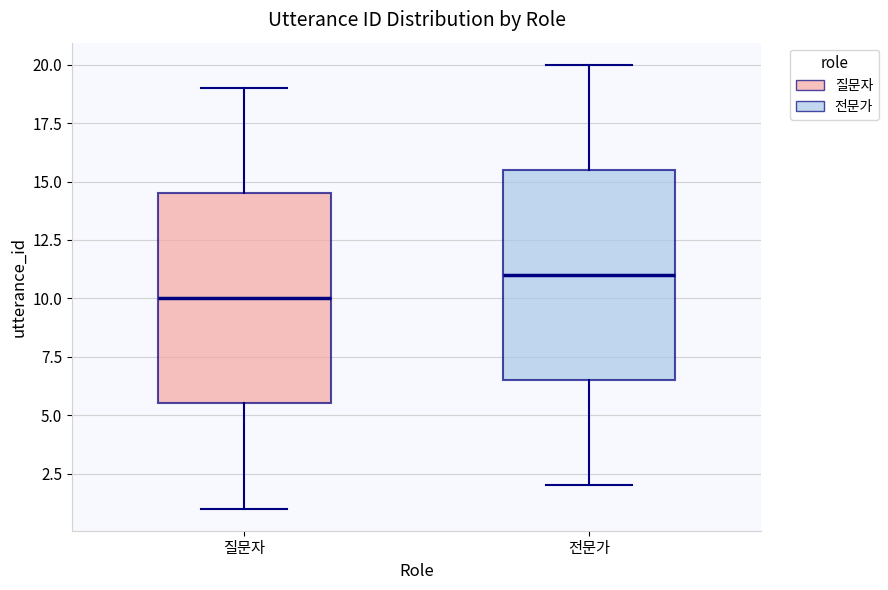

Reading left to right, read every box against the y-axis: the position of its median line, the range the box covers, and the ends of its whiskers. The values are not printed on the chart, so give them approximately, as read against the axis.

질문자: median 10.0, box 5.5 to 14.5, whiskers 1.0 to 19.0
전문가: median 11.0, box 6.5 to 15.5, whiskers 2.0 to 20.0